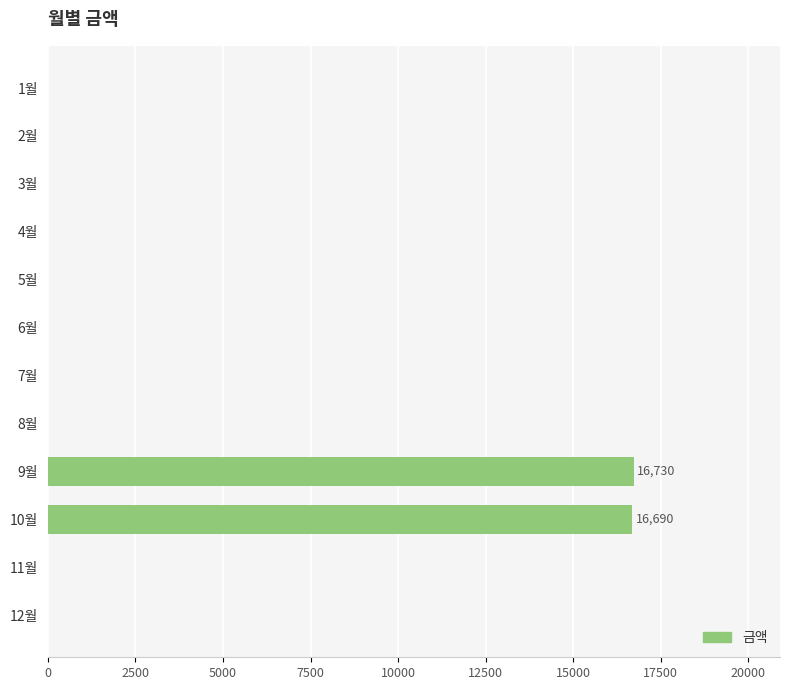

What is the sum of all values?

33420